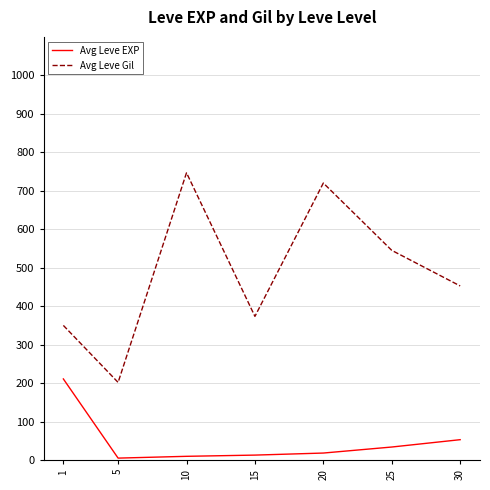

What is the spread (max minus min) of values at 20?

702.0